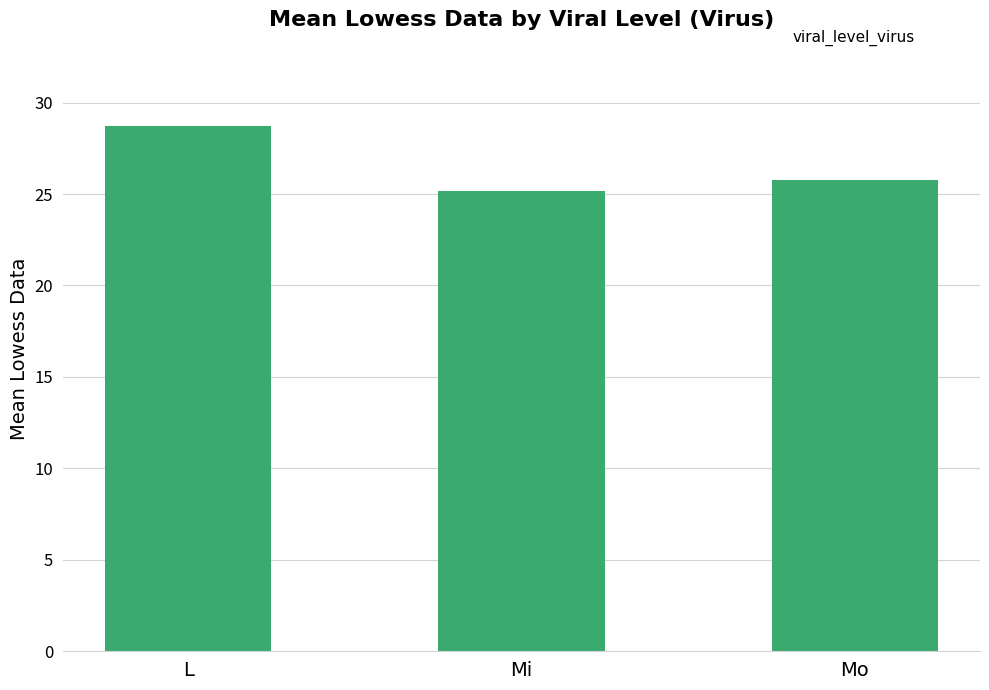

Is it true that the value at Mo is 25.8?

True